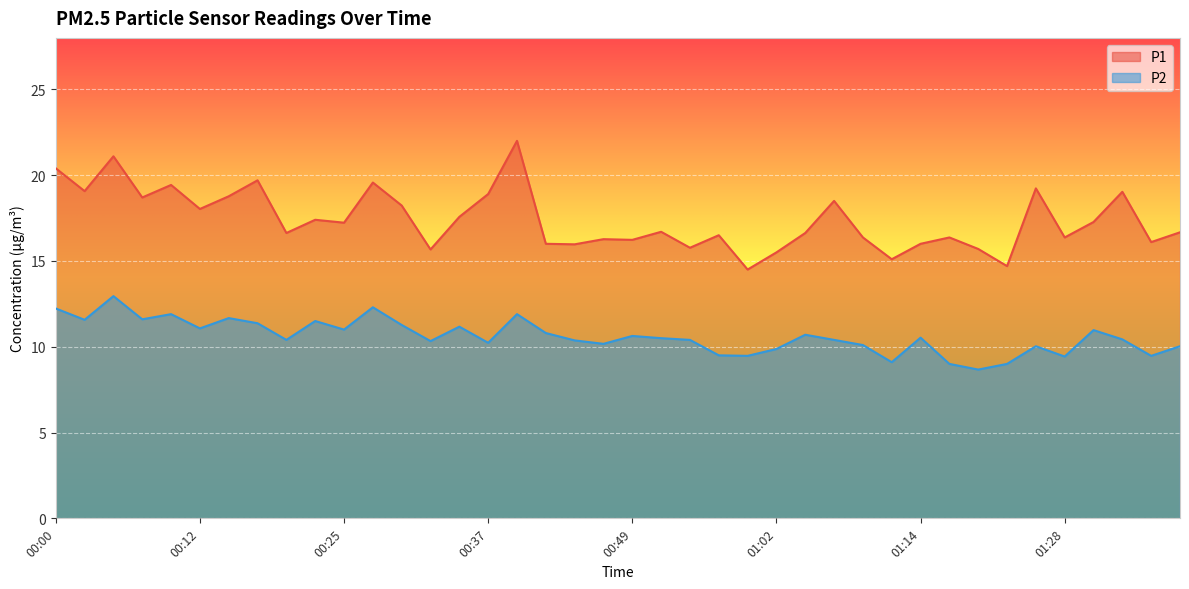

At which category is the sum across all series the highest?

00:05